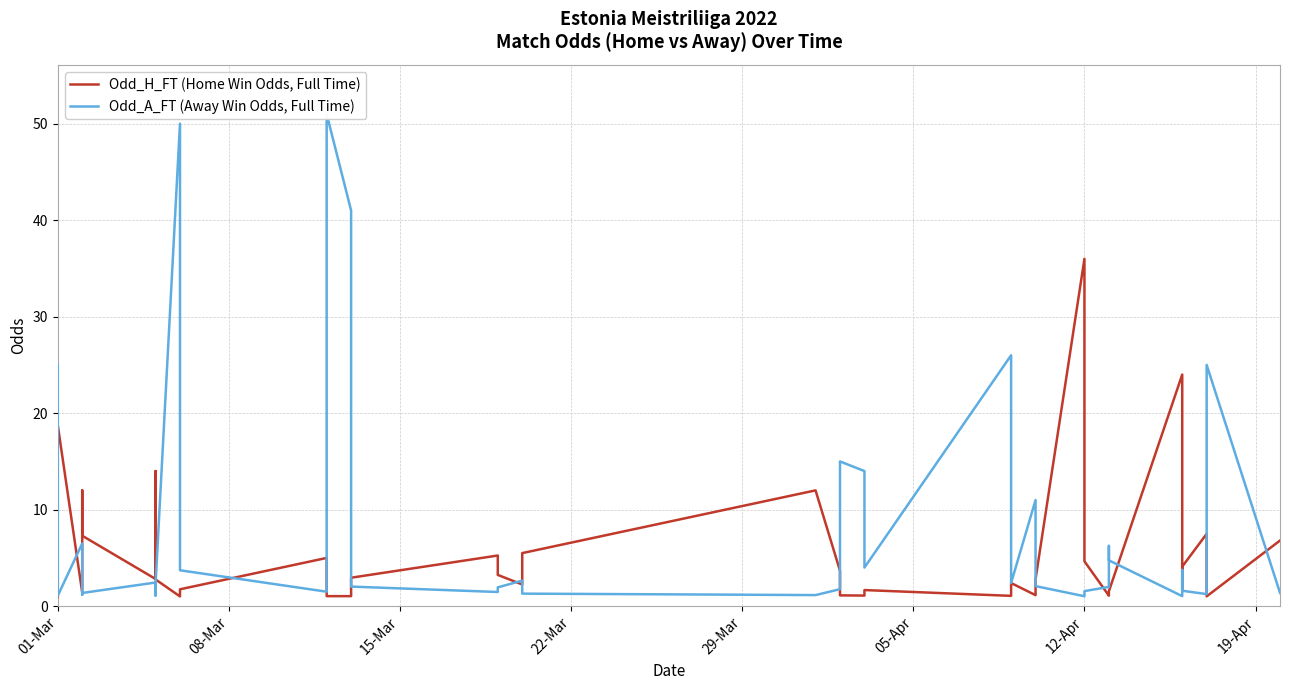

At how many categories does at least one series exceed 44?

2